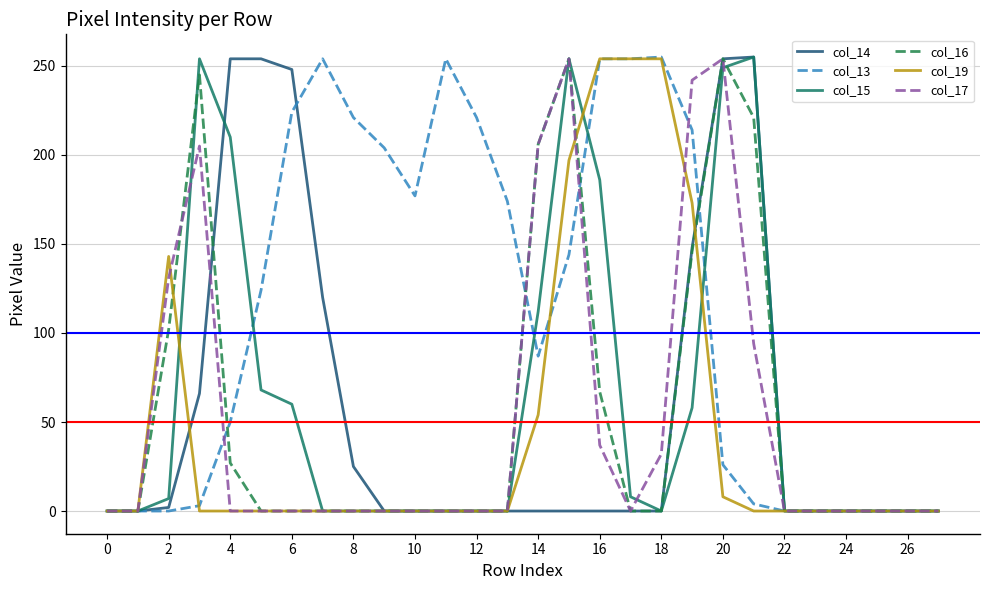

Which series has the largest total across all categories?

col_13